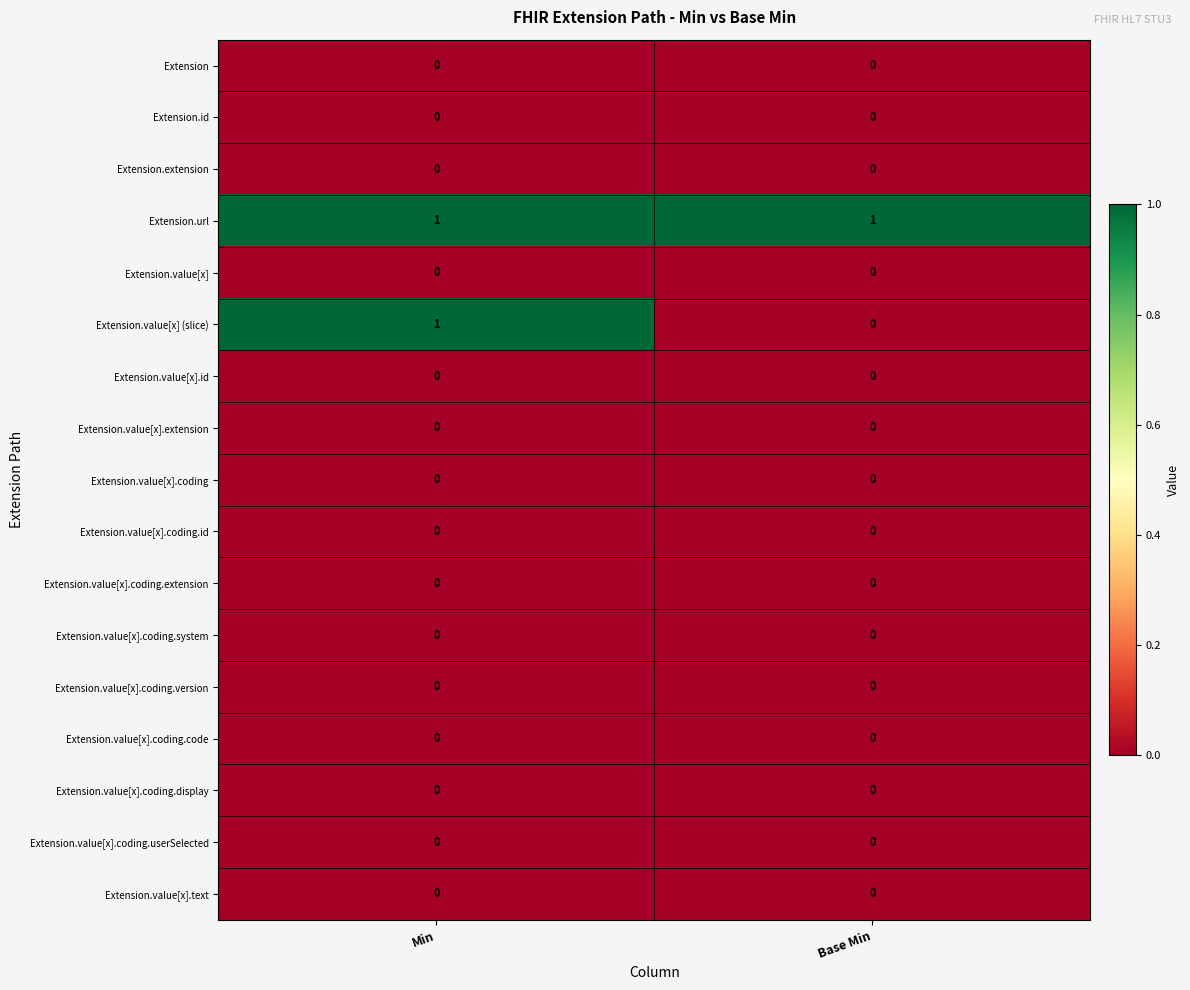

How many series are shown in this chart?

17